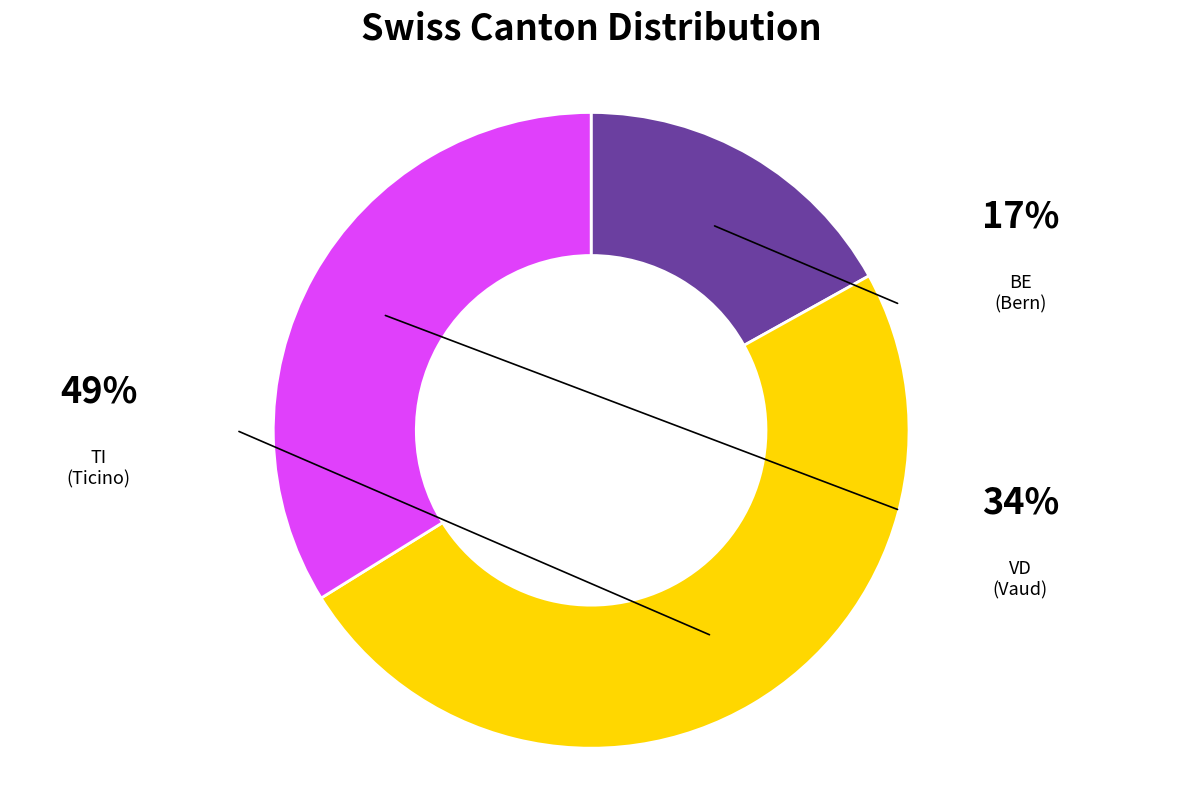

Combined, do BE and TI account for over 50%?

Yes